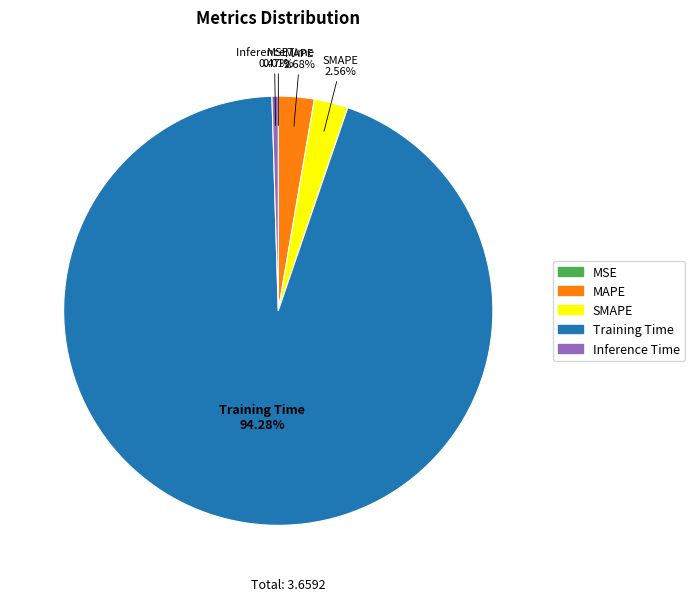

Do MAPE and Inference Time together represent more than half of the pie?

No